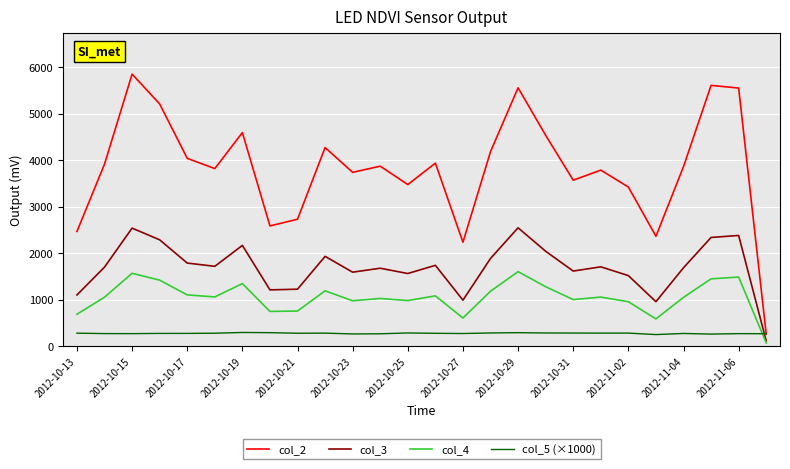

Does the chart display data point markers on the line(s)?

No